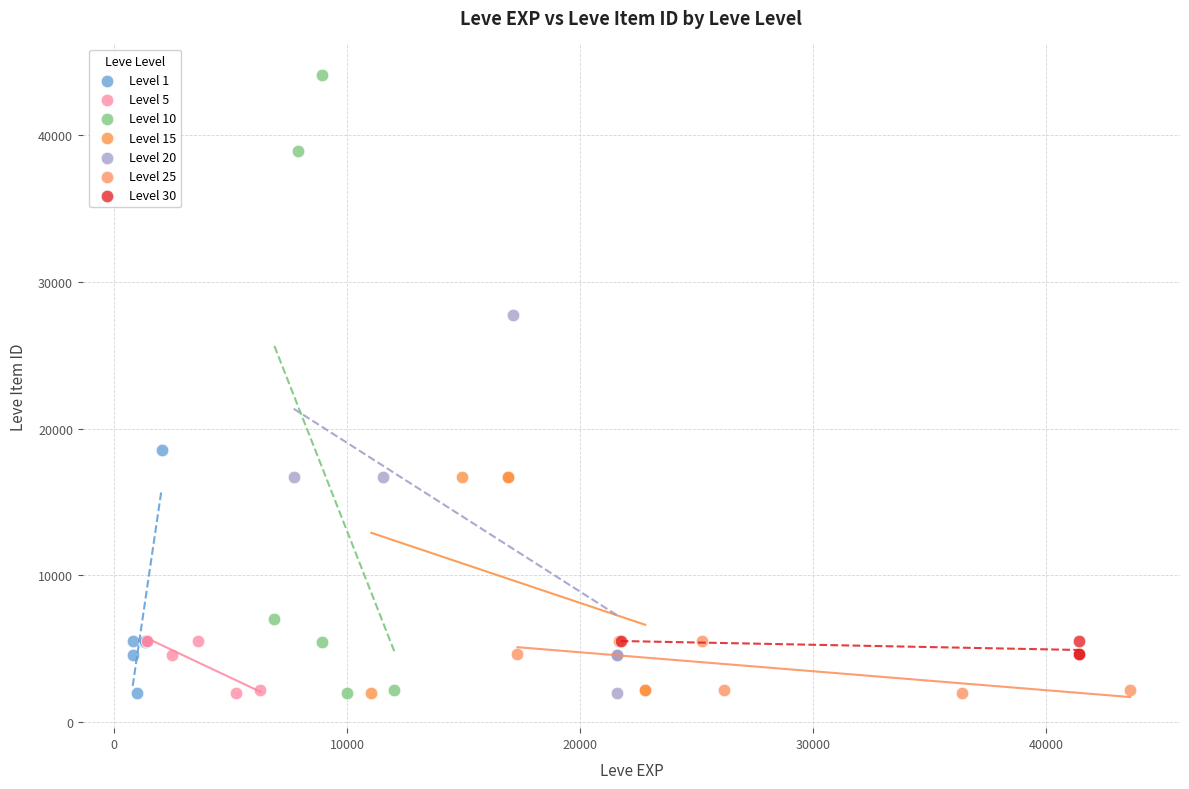

Which series reaches the maximum Y coordinate?

Level 10